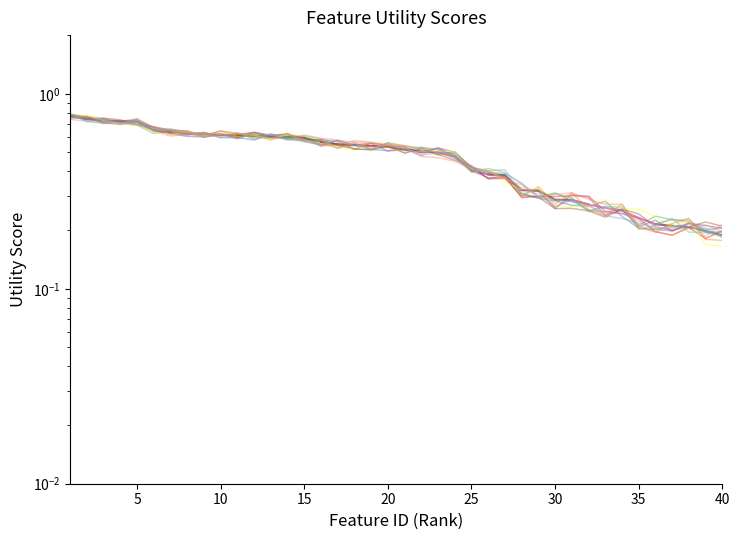

What is the value of the 38th point from the left?

0.2